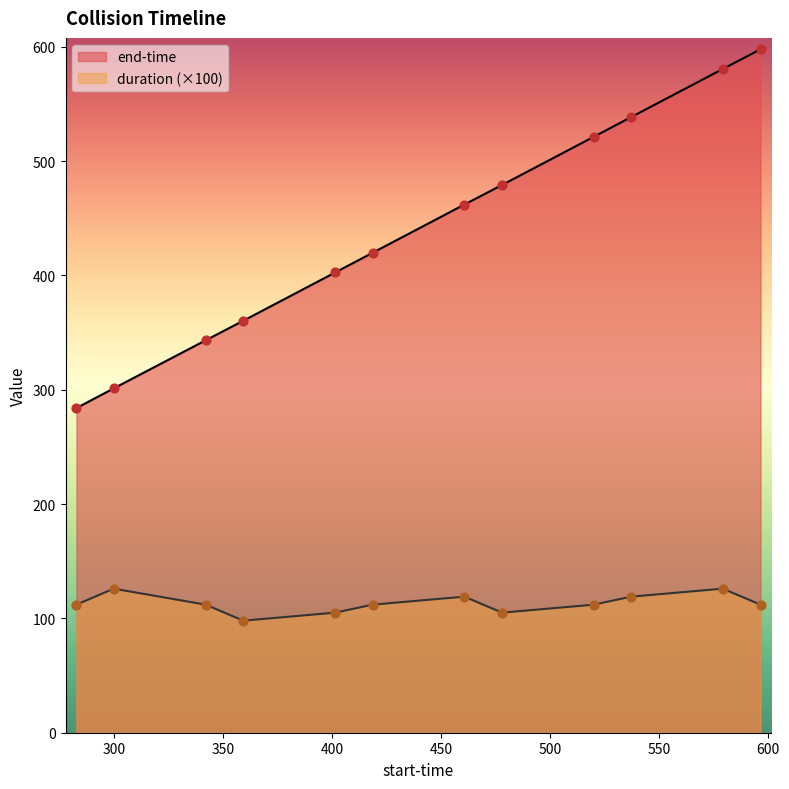

Which series has the widest spread of Y values?

end-time